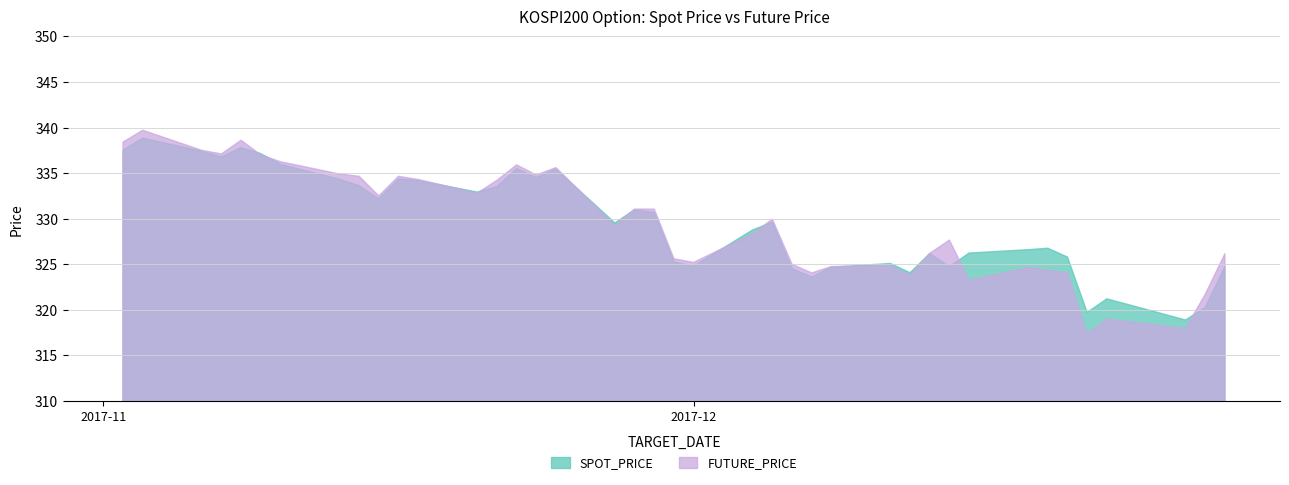

The value of SPOT_PRICE at 2017-11-17 is 334.2. True or false?

True